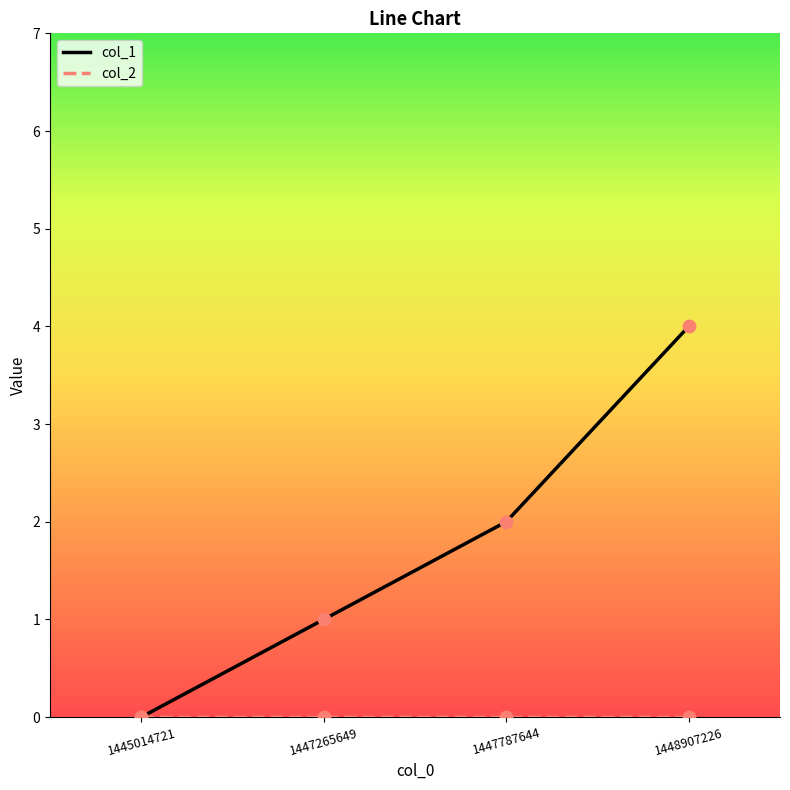

Which series has the largest range (max minus min)?

col_1